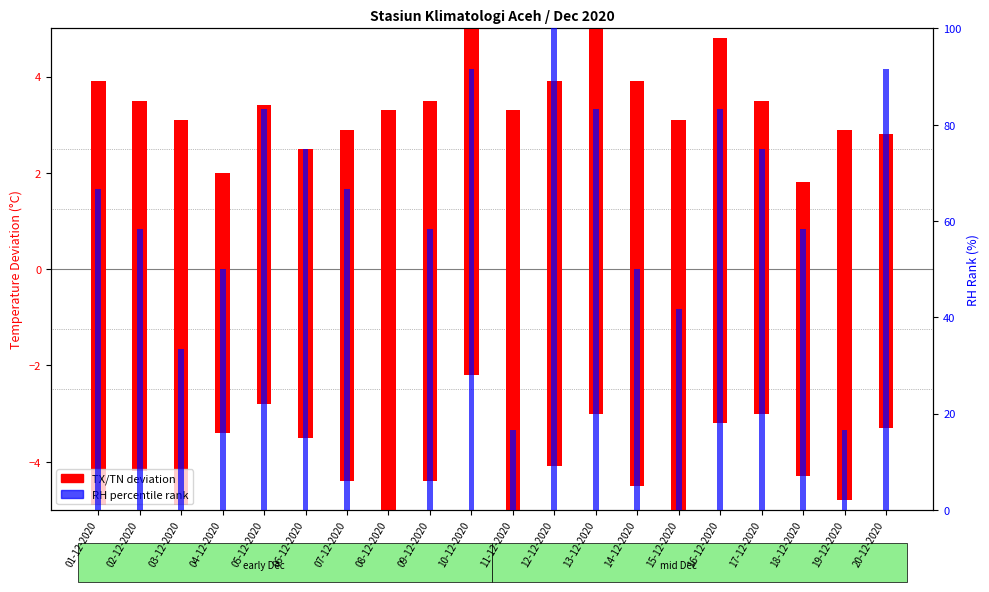

What is the difference between the RH percentile rank values at 16-12-2020 and 08-12-2020?

83.3